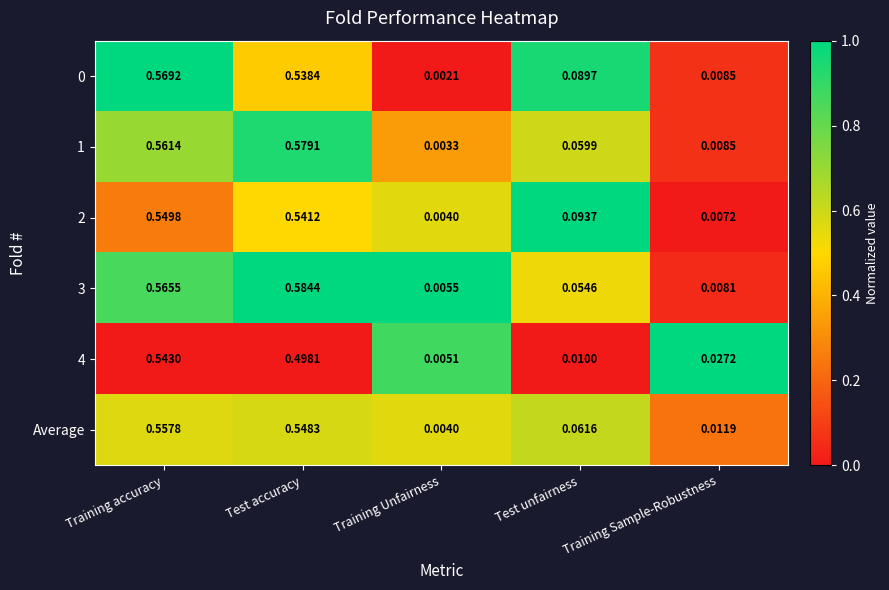

Count the number of data series in this chart.

6